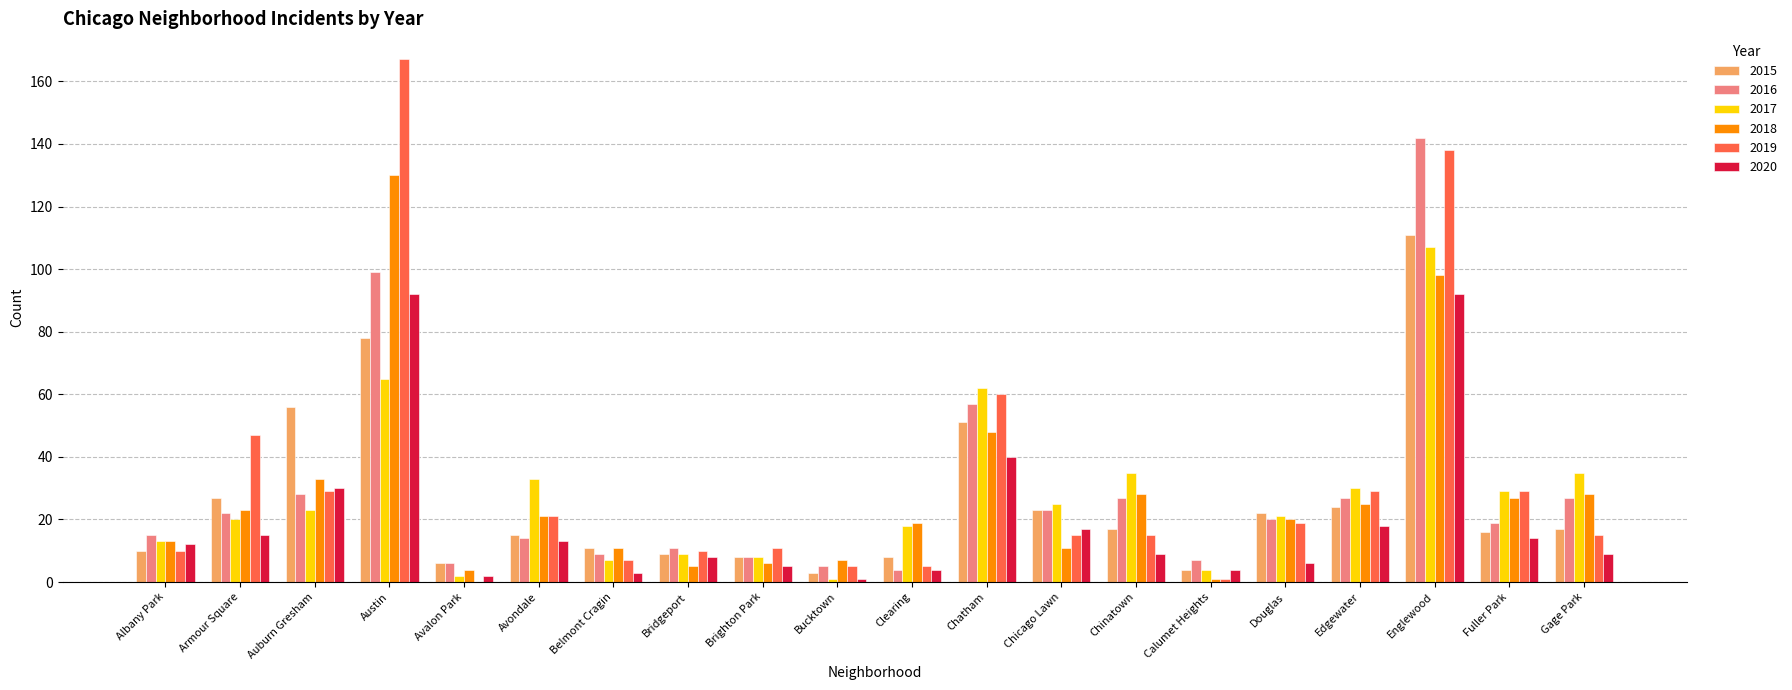

What is the greatest value displayed?

167